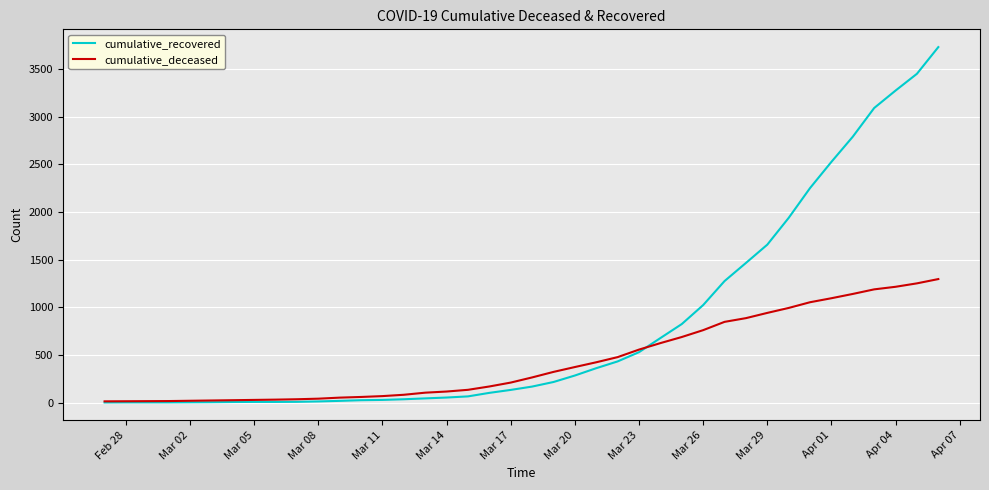

Which series ends up on top after the final intersection of cumulative_recovered and cumulative_deceased?

cumulative_recovered